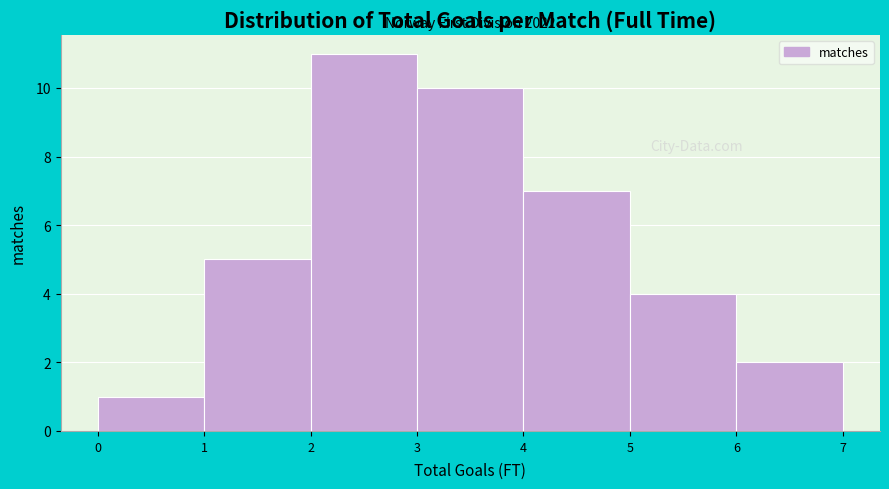

Over which range of the x-axis is the bar tallest?

2 to 3